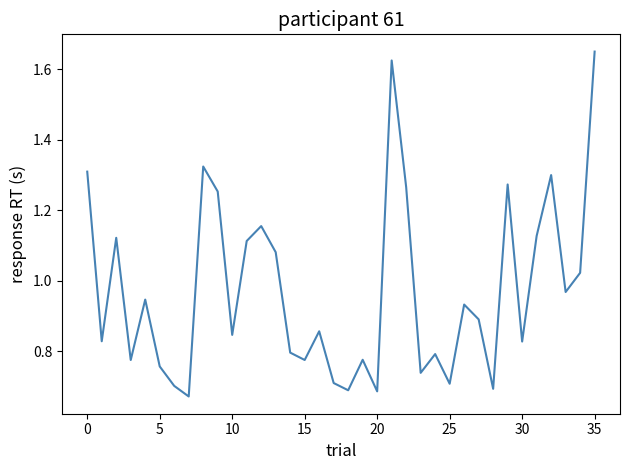

At which category does the chart reach its peak across all series?

35